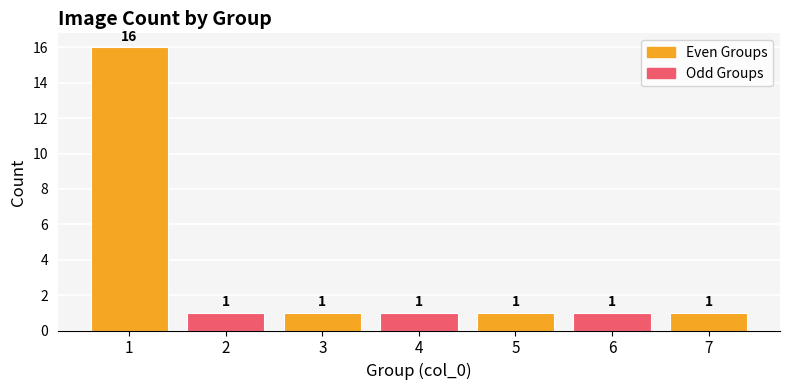

What is the sum of all values?

22